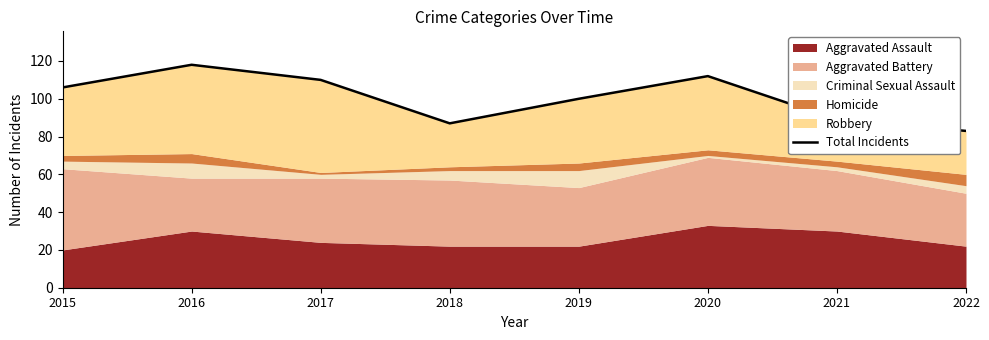

Does the chart have visible grid lines?

No